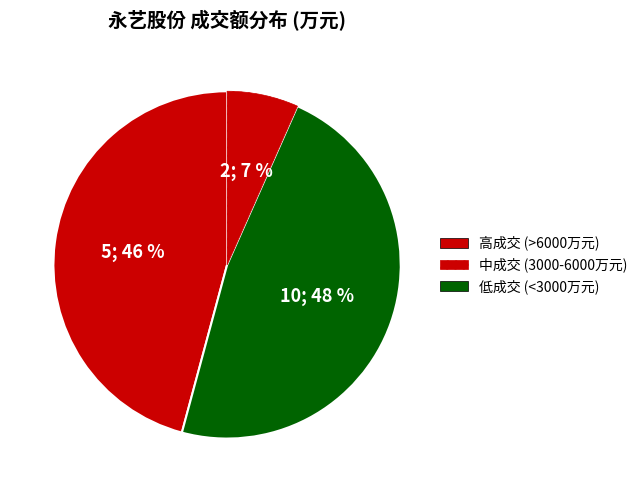

Count the number of slices in the pie.

3